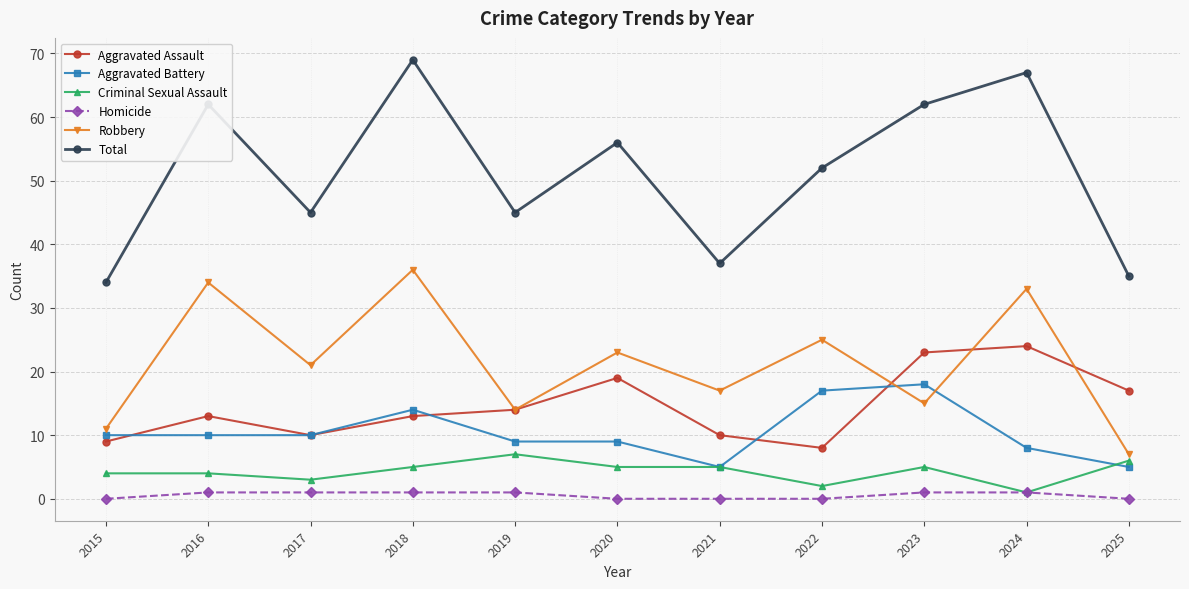

List the series in order of their peak value, highest first.

Total, Robbery, Aggravated Assault, Aggravated Battery, Criminal Sexual Assault, Homicide